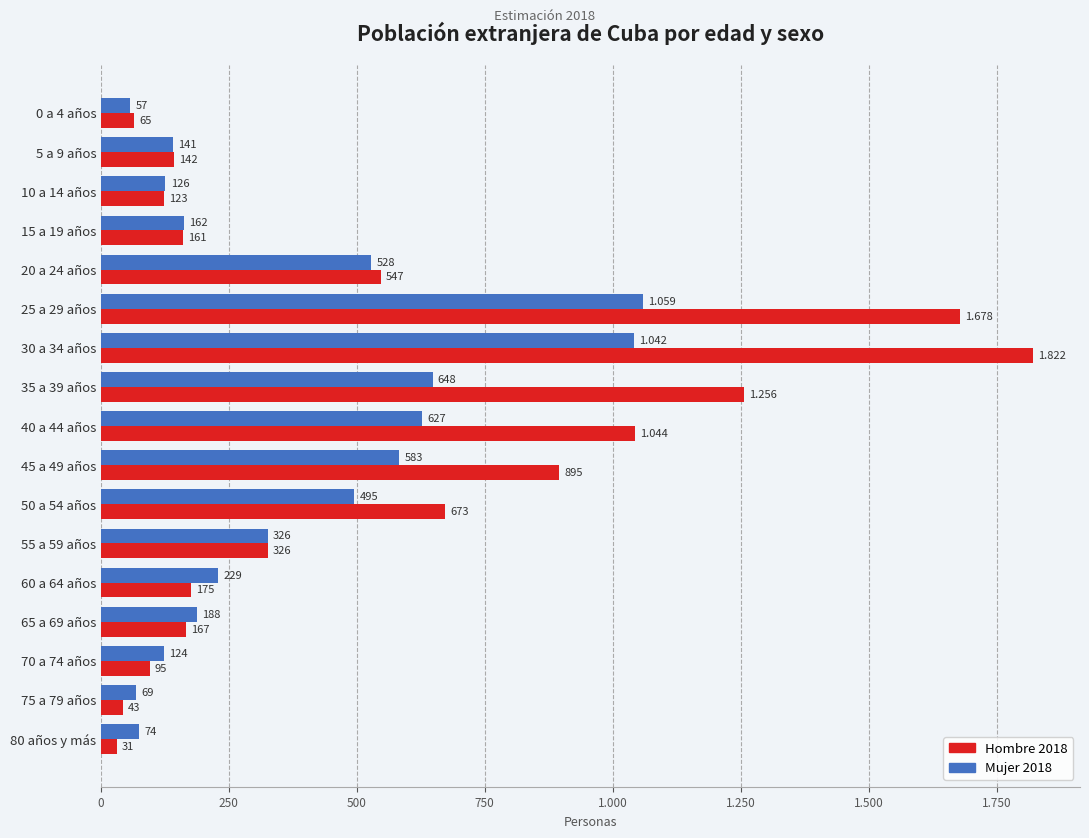

What are all the series names shown in the legend?

Hombre 2018, Mujer 2018